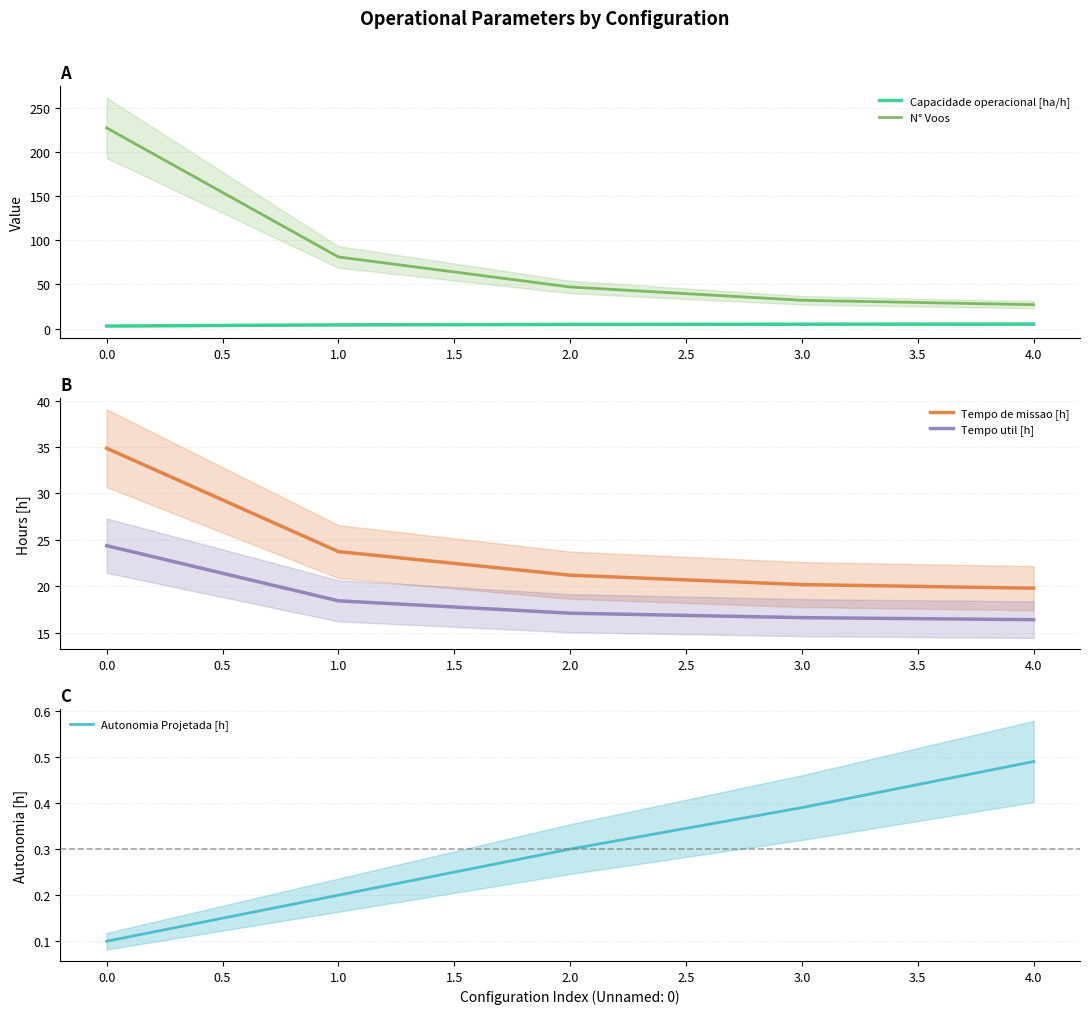

Reading left to right, extract all data points from this chart.

Capacidade operacional [ha/h]: 2.9	4.2	4.7	5.0	5.1
N° Voos: 227.0	81.0	47.0	32.0	27.0
Tempo de missao [h]: 34.9	23.7	21.2	20.2	19.8
Tempo util [h]: 24.4	18.4	17.1	16.6	16.4
Autonomia Projetada [h]: 0.1	0.2	0.3	0.4	0.5